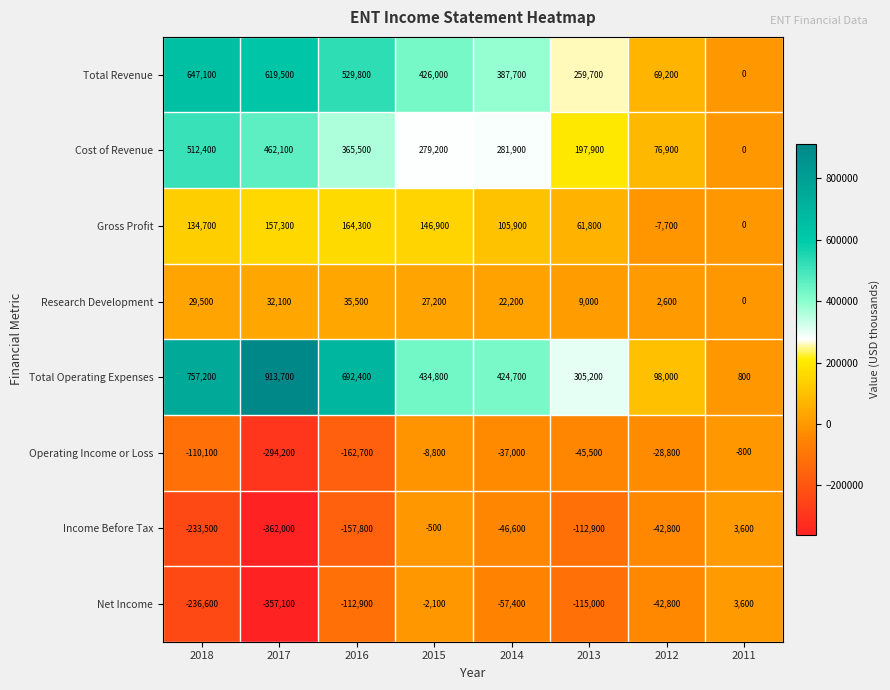

What is the difference between the highest and lowest values at 2012?

140800